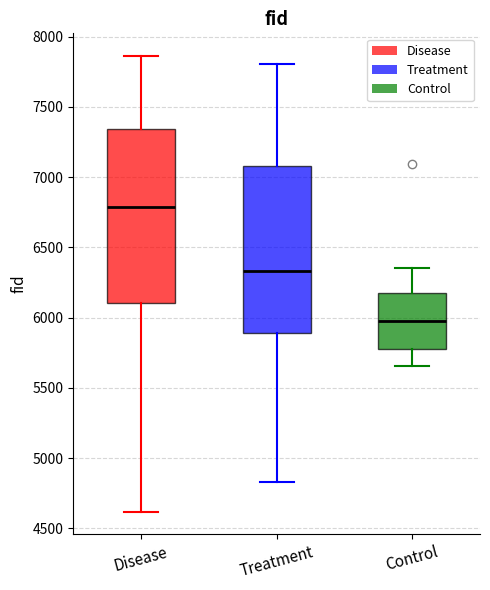

Where does the median line of the box for Treatment sit on the y-axis? The values are not printed on the chart, so give them approximately, as read against the axis.

6350